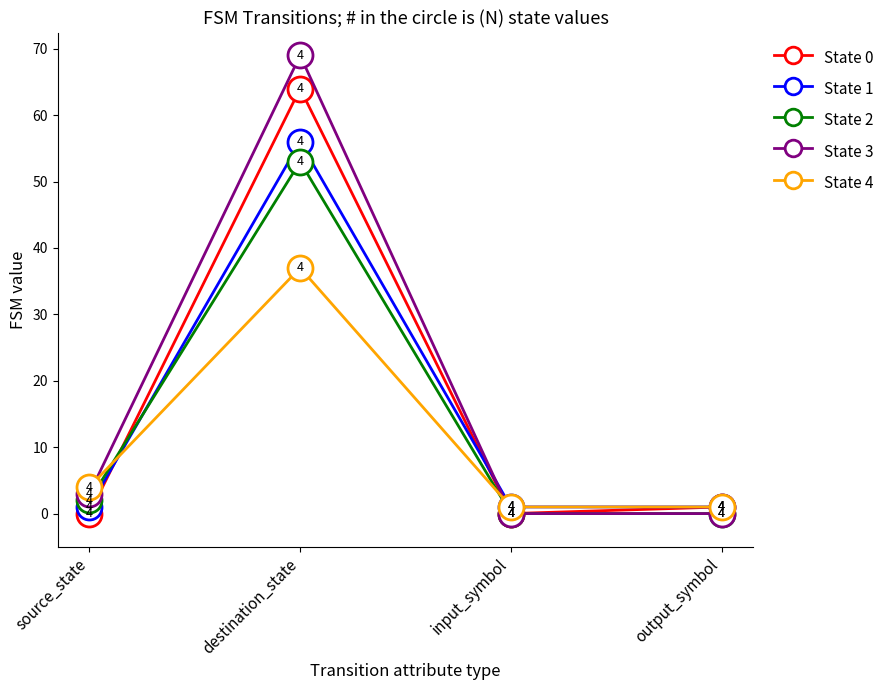

What is the sum of the State 4 values at input_symbol and destination_state?

38